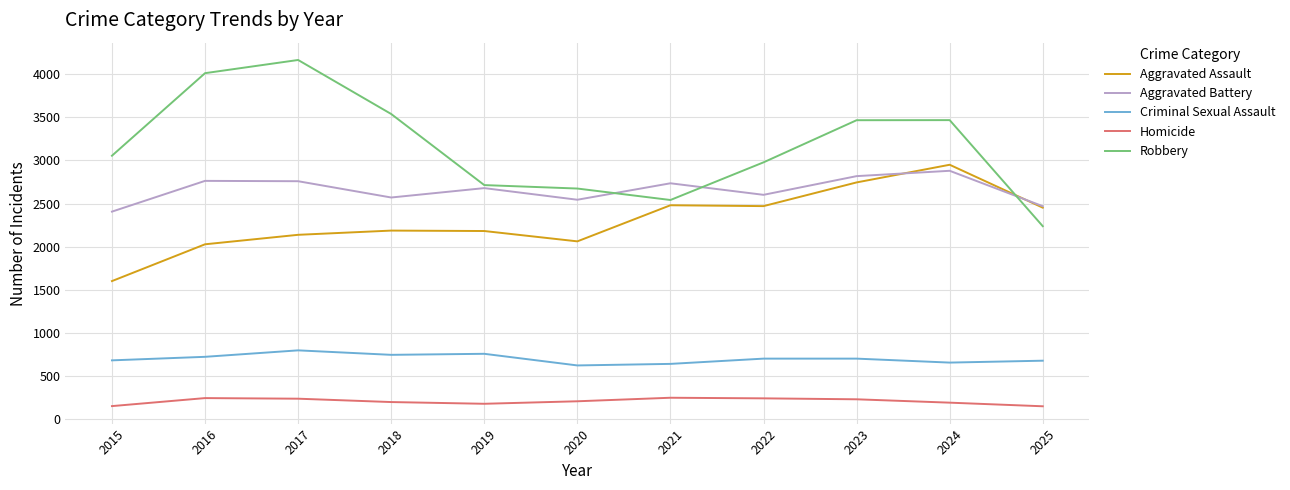

Is it true that Aggravated Assault equals 2186 at 2018?

True